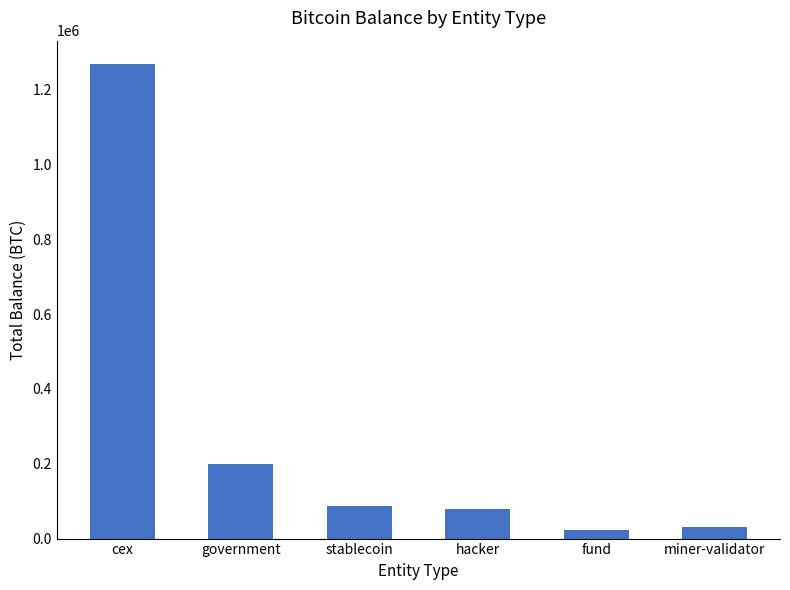

Which has a higher value, fund or cex?

cex